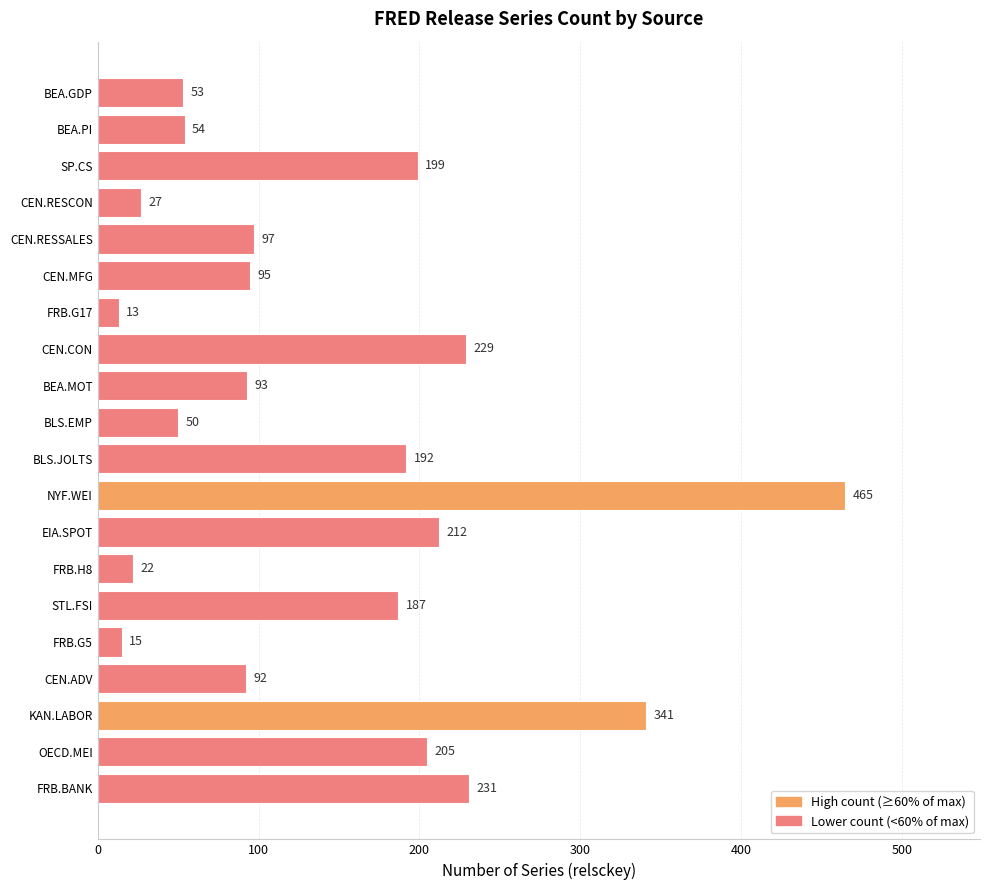

List the labels in order of value, largest first.

NYF.WEI, KAN.LABOR, FRB.BANK, CEN.CON, EIA.SPOT, OECD.MEI, SP.CS, BLS.JOLTS, STL.FSI, CEN.RESSALES, CEN.MFG, BEA.MOT, CEN.ADV, BEA.PI, BEA.GDP, BLS.EMP, CEN.RESCON, FRB.H8, FRB.G5, FRB.G17